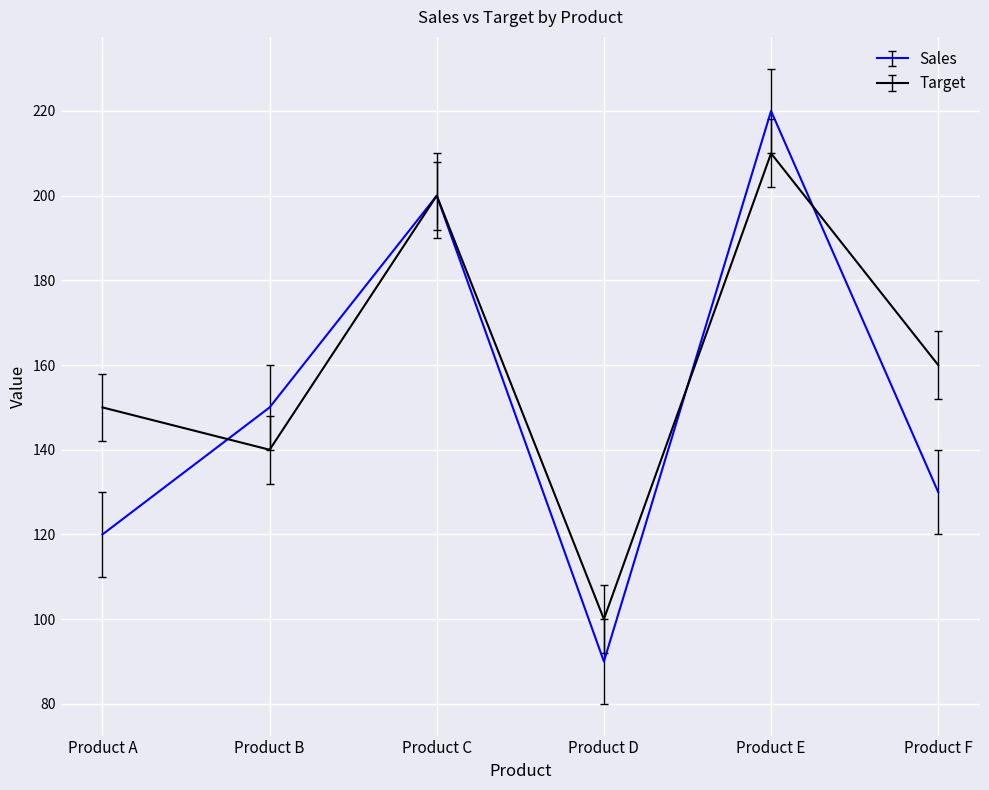

True or false: Target has a value of 100 at Product D.

True